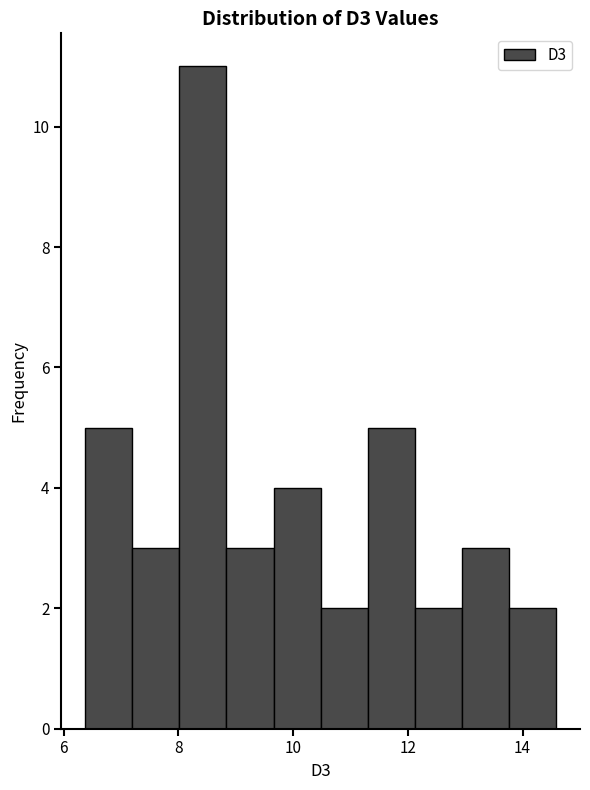

How tall is the bar that spans 11.4 to 12.2 on the x-axis? Neither the bar edges nor the heights are printed on the chart, so give them approximately, as read against the axes.

5